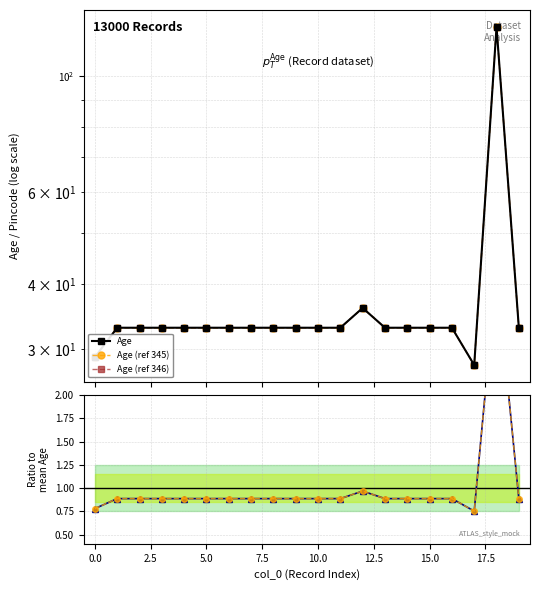

Does the chart have visible grid lines?

Yes